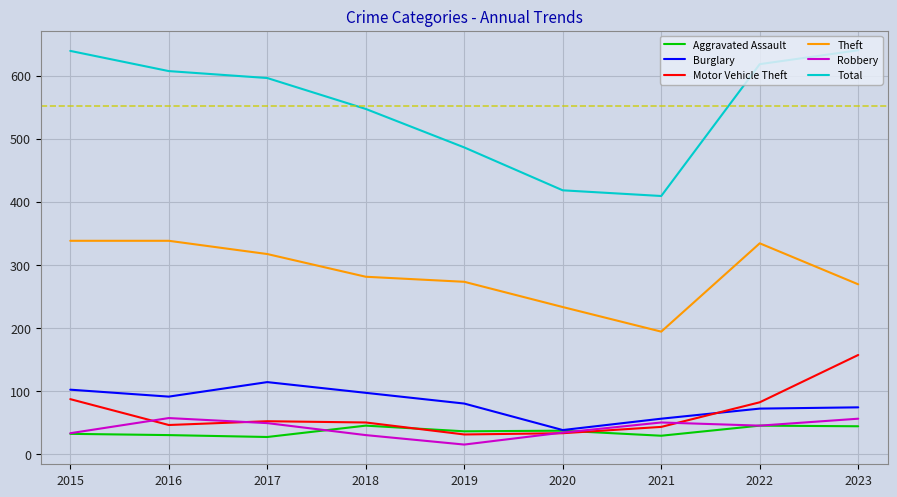

Which series changed the most between 2015 and 2019?

Total